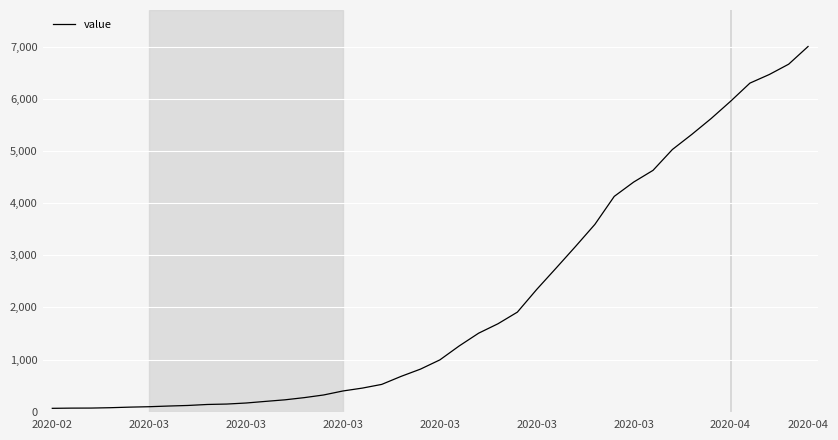

How many lines are shown in the chart?

1